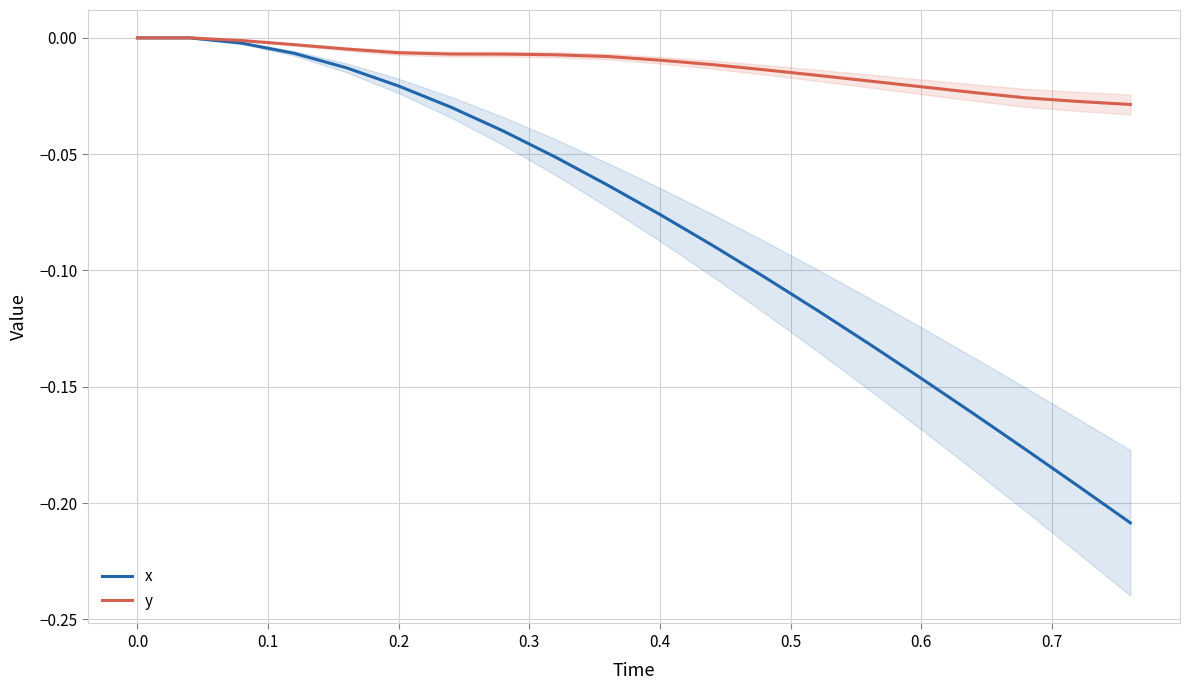

How many data points in x are less than 0?

18